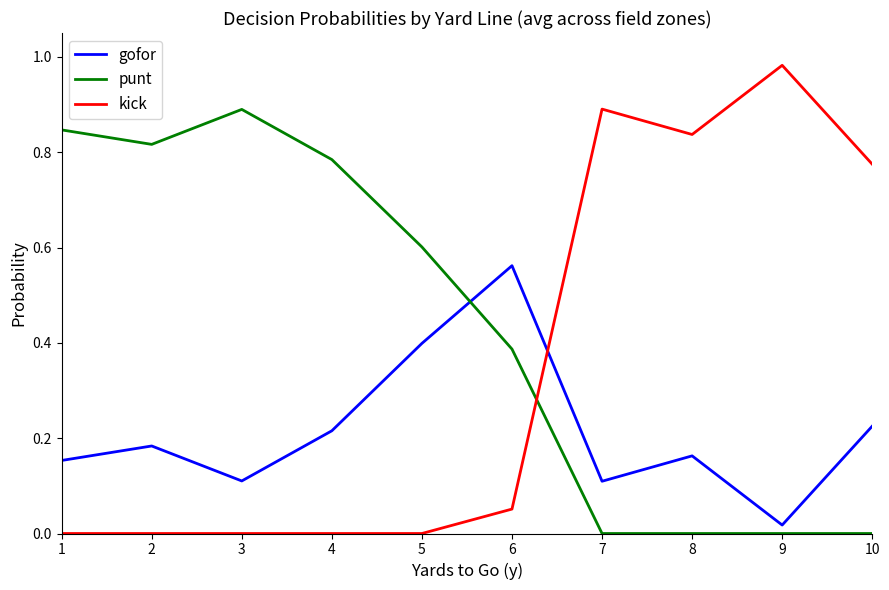

Rank the series by their maximum value, from lowest to highest.

gofor, punt, kick